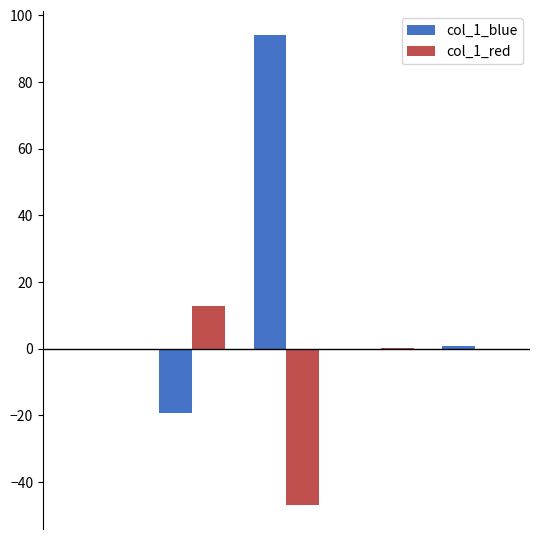

What is the sum of all col_1_blue values?

75.5